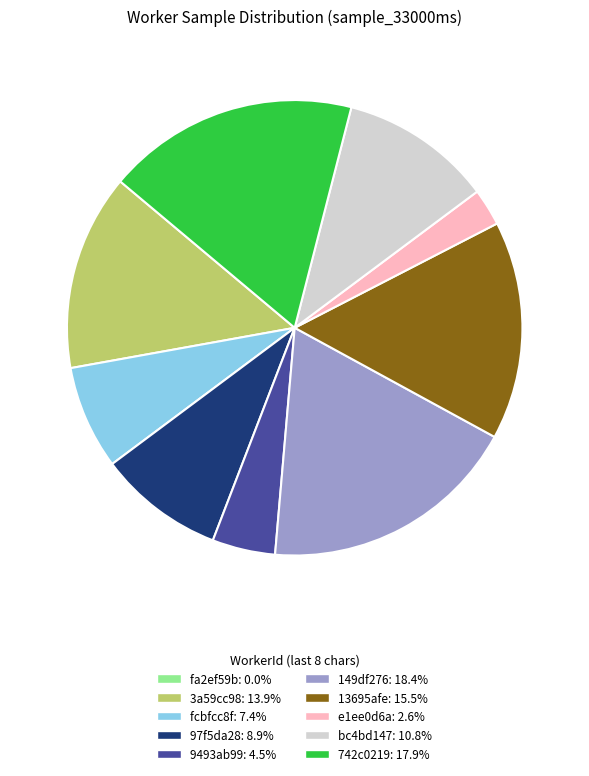

Is the sum of 3a59cc98: 13.9% and 13695afe: 15.5% greater than half?

No